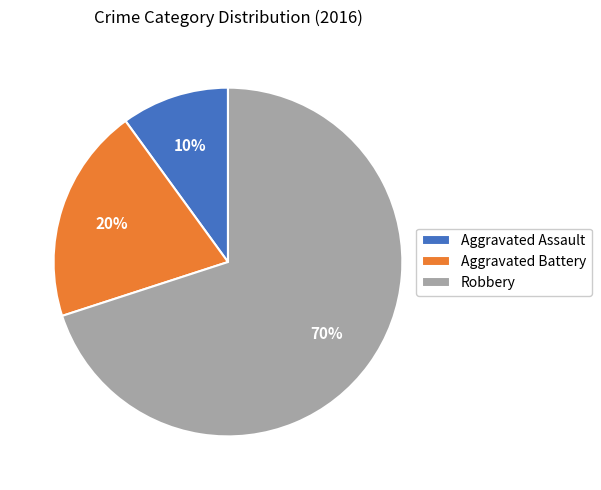

Rank the categories by value from lowest to highest.

Aggravated Assault, Aggravated Battery, Robbery